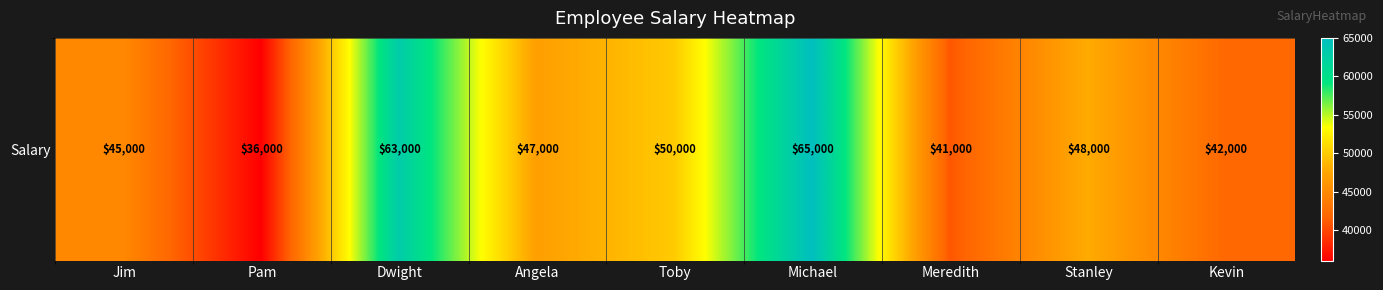

What is the difference between the values at Stanley and Toby?

2000